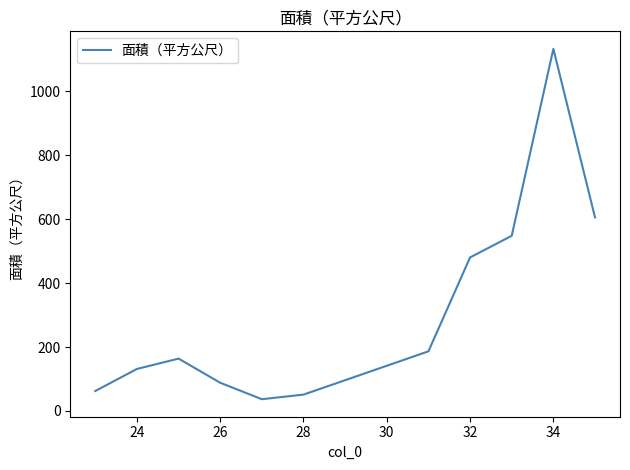

What is the greatest value displayed?

1132.1